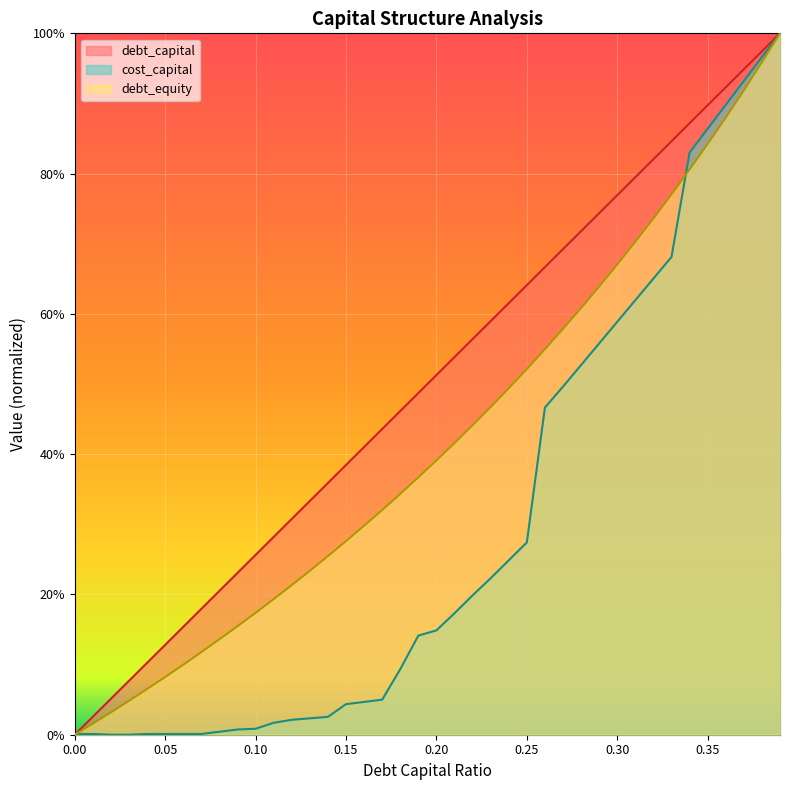

How many categories are shown in the chart?

40